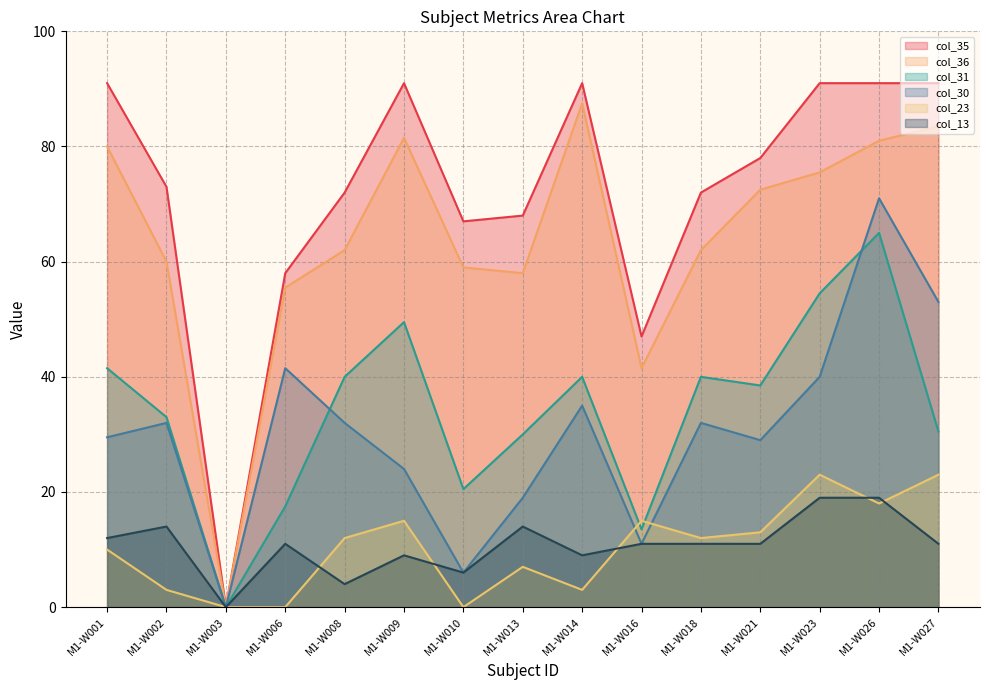

List the series in order of their peak value, highest first.

col_35, col_36, col_30, col_31, col_23, col_13